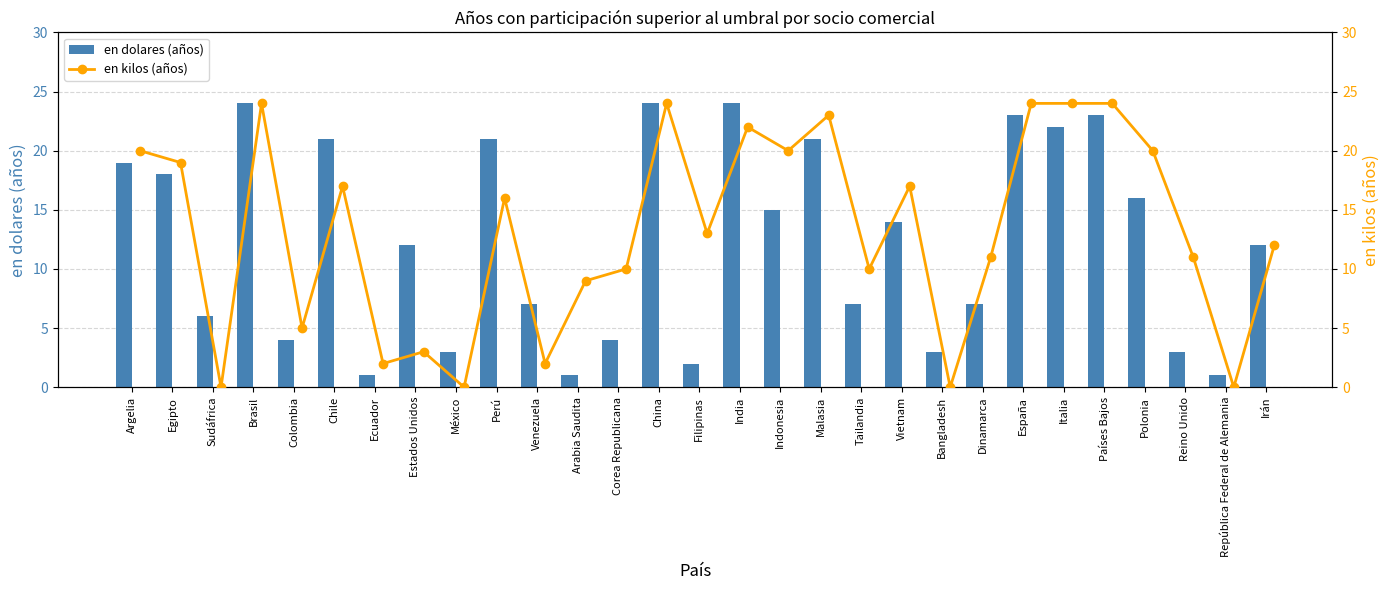

Which series has the largest range (max minus min)?

en kilos (años)